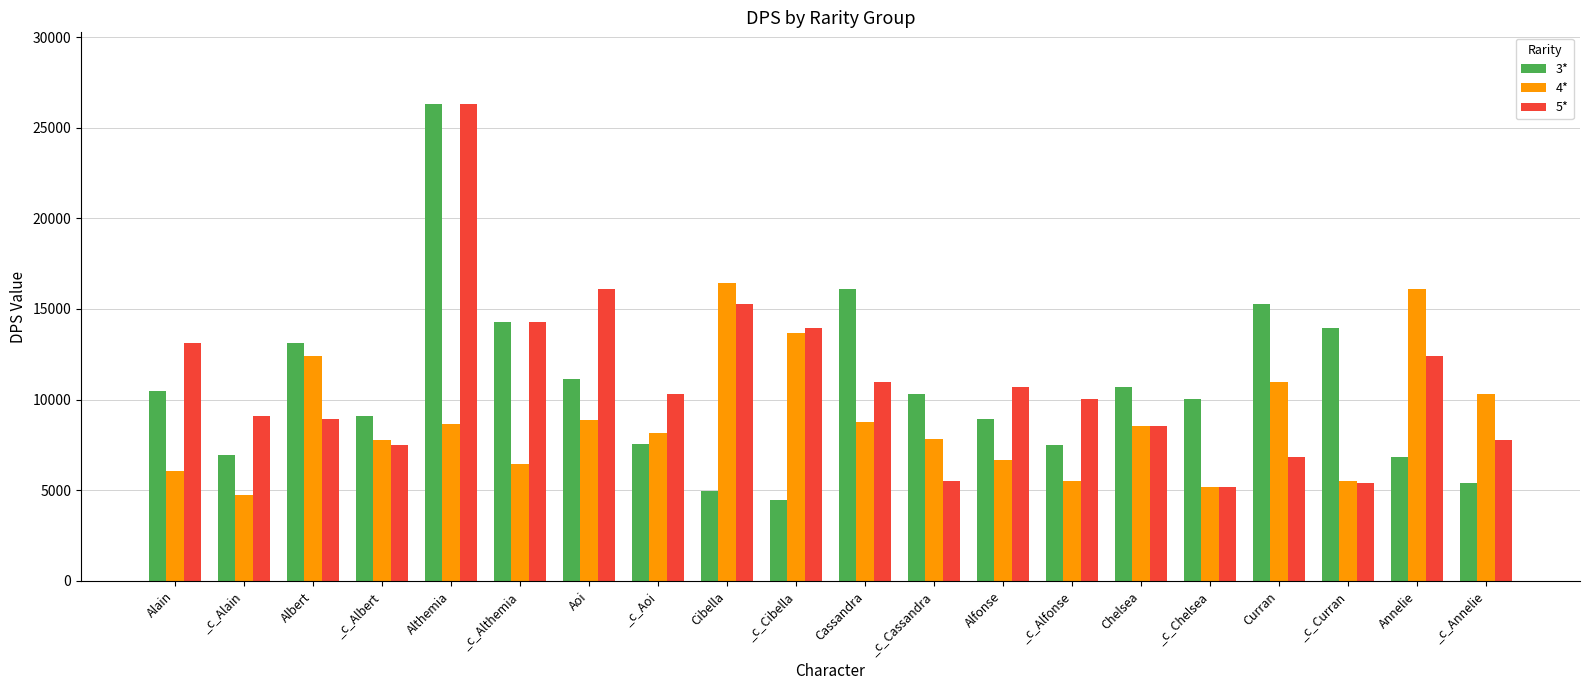

Is the value of 4* at _c_Curran greater than the value of 5* at Chelsea?

No